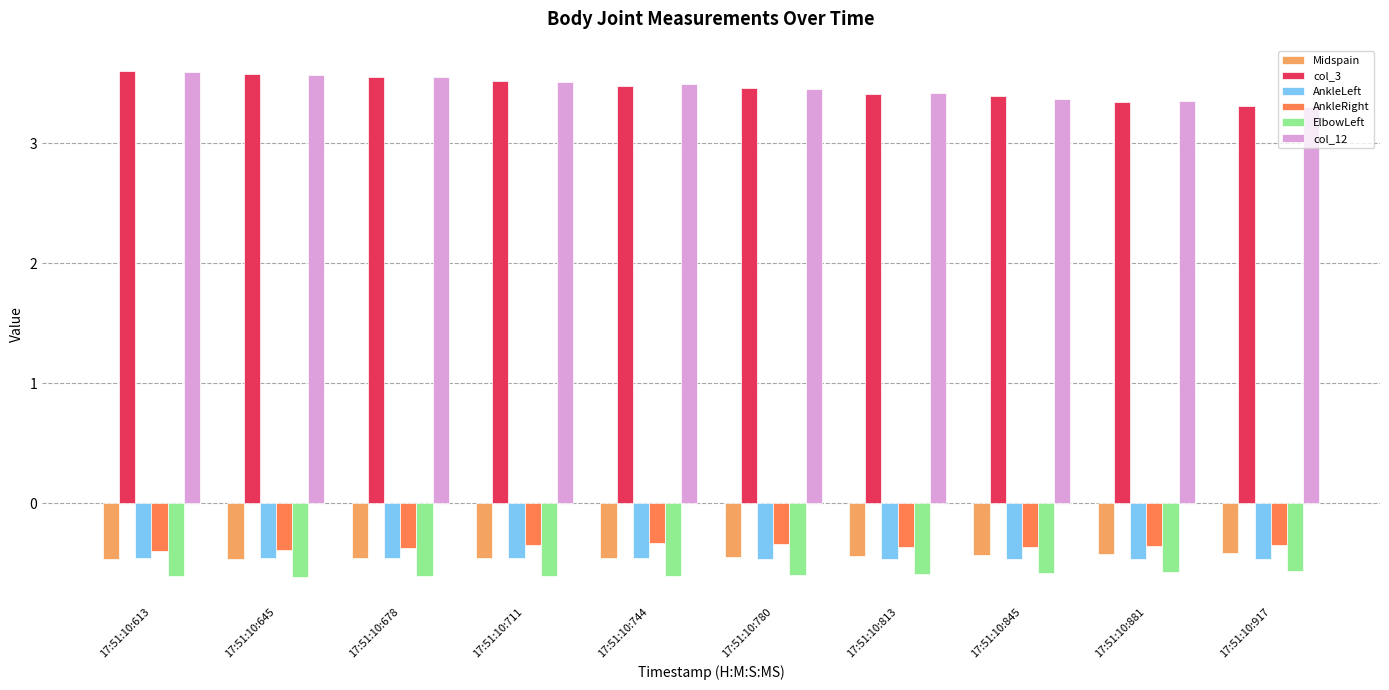

What is the sum of the Midspain values at 17:51:10:845 and 17:51:10:711?

-0.9